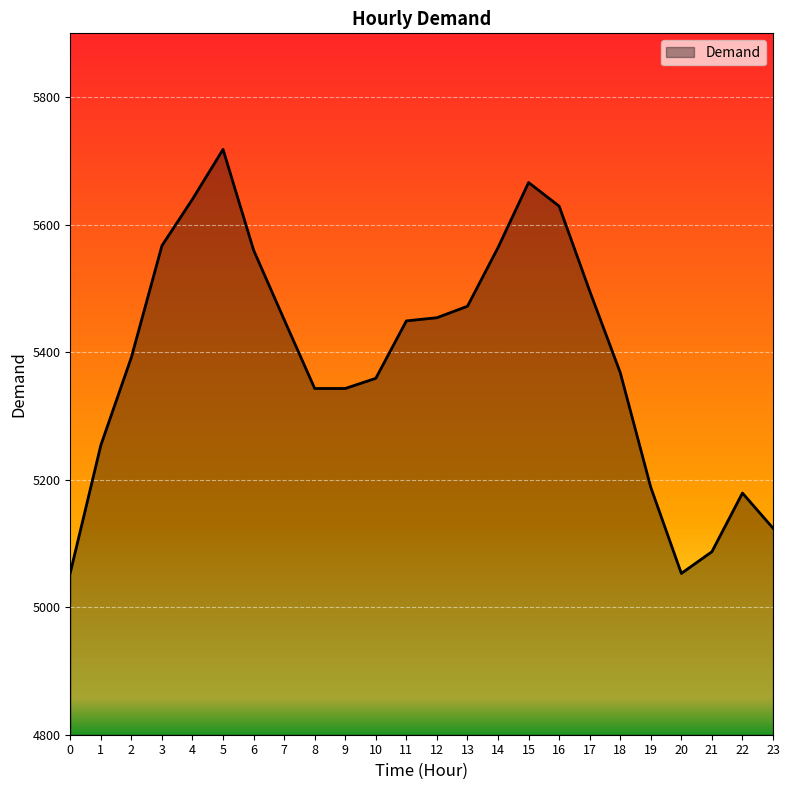

What is the average value?

5392